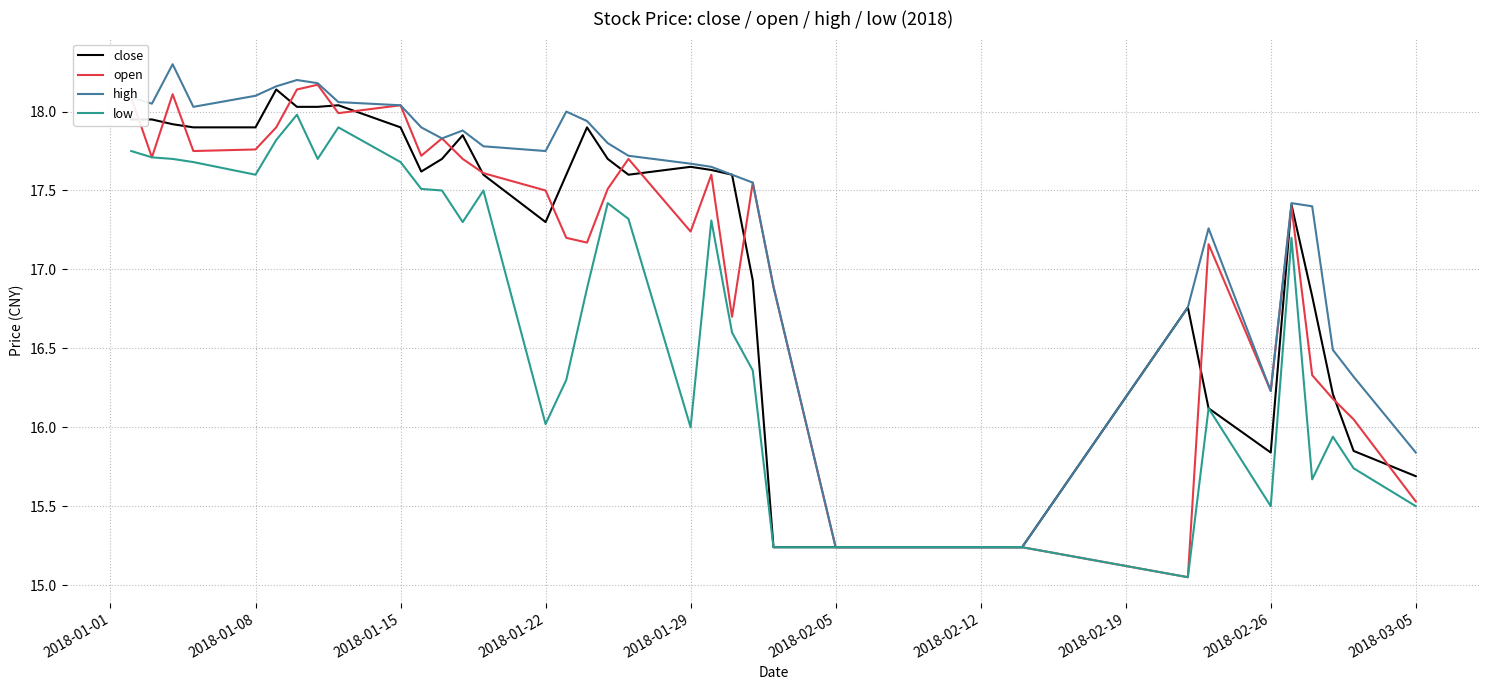

Count the number of data series in this chart.

4